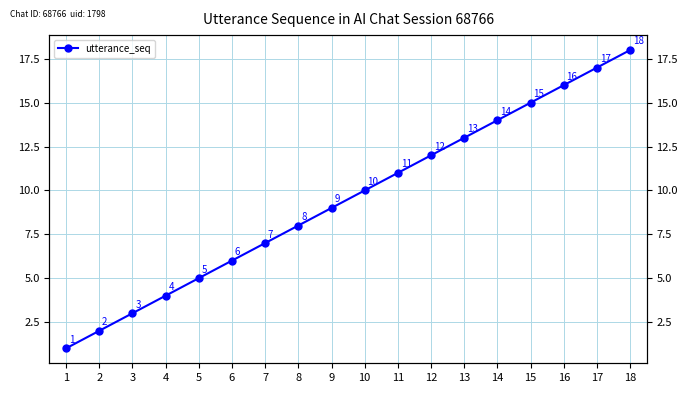

Rank the categories by value from highest to lowest.

18, 17, 16, 15, 14, 13, 12, 11, 10, 9, 8, 7, 6, 5, 4, 3, 2, 1